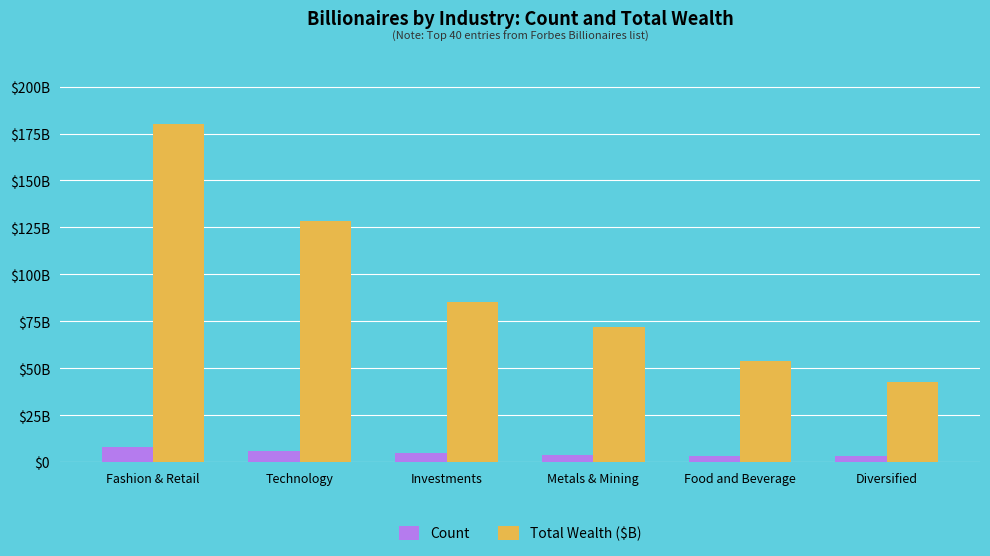

What are all the series names shown in the legend?

Count, Total Wealth ($B)